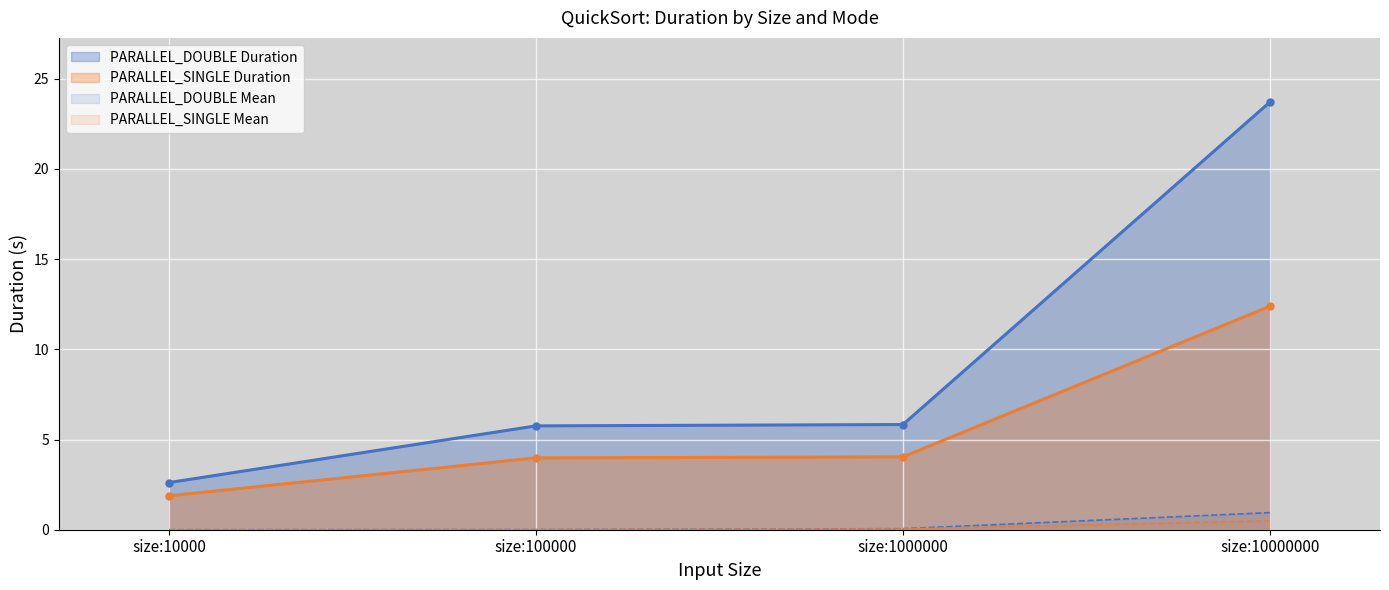

Is the value of PARALLEL_DOUBLE Duration at size:100000 greater than the value of PARALLEL_SINGLE Duration at size:10000000?

No